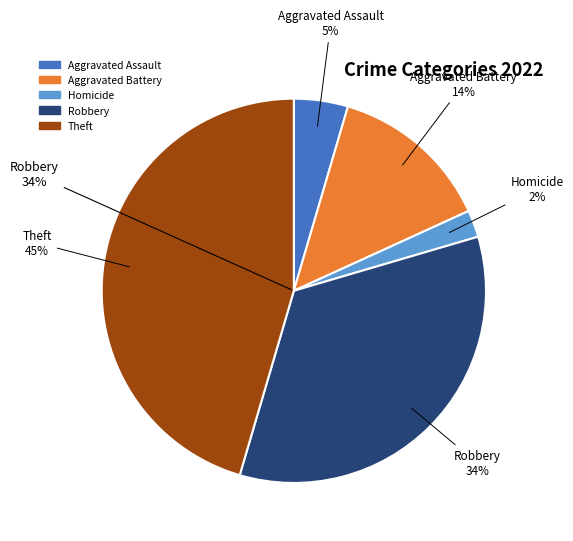

Which slice is the largest?

Theft